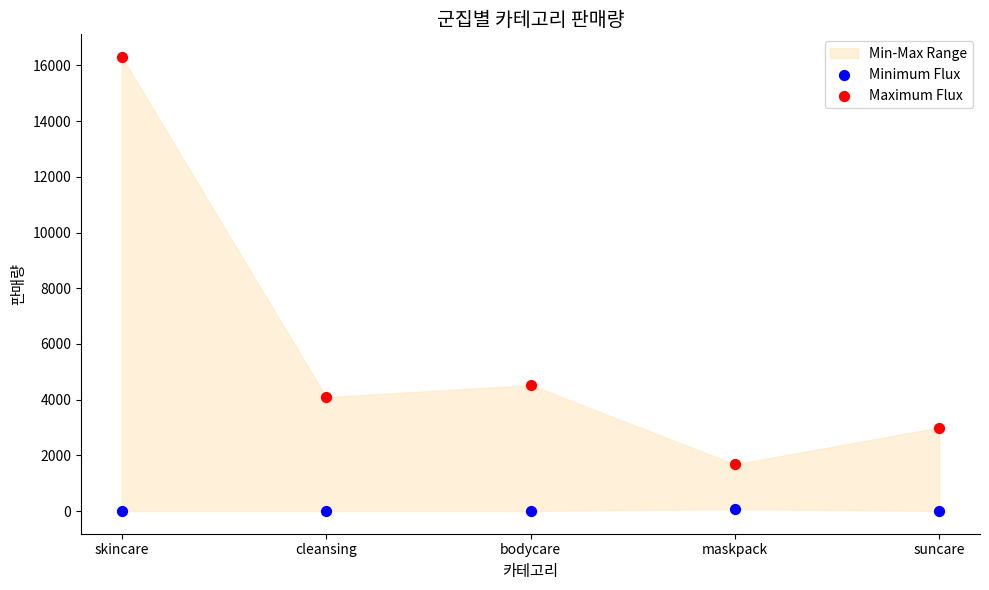

Across all series, what Y value is closest to 8150?

4524